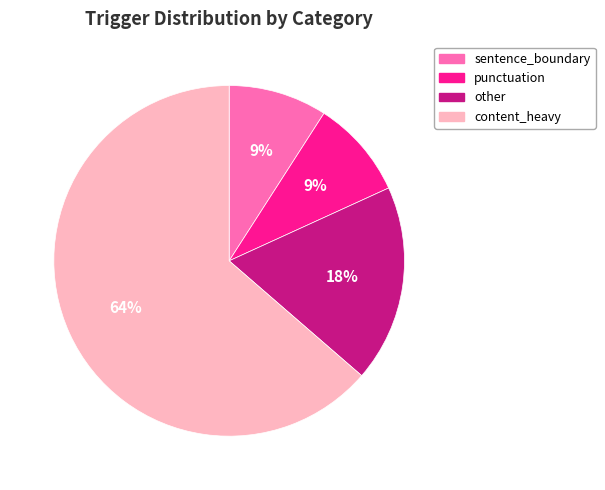

What is the ratio of the value at punctuation to the value at content_heavy?

0.1